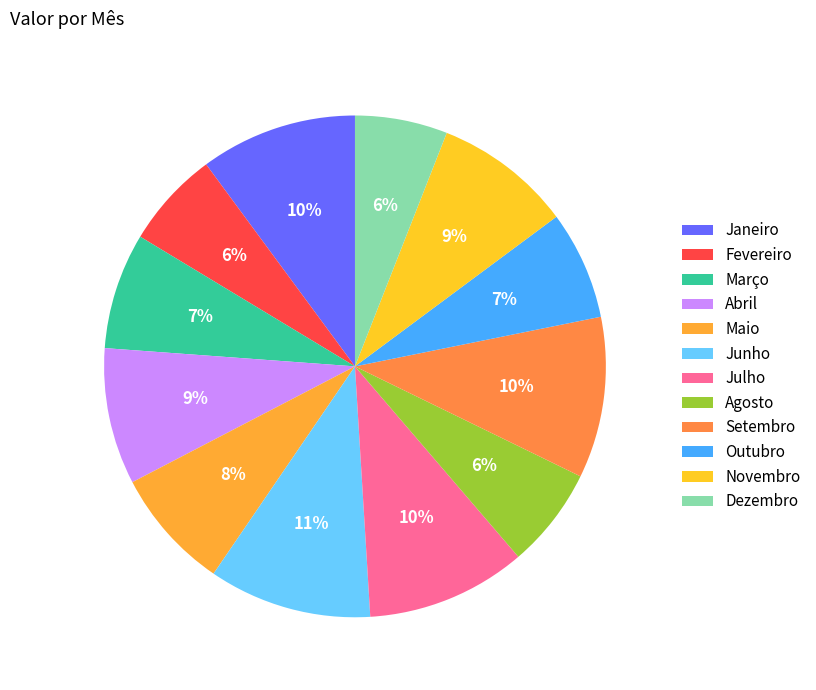

Count the number of slices in the pie.

12